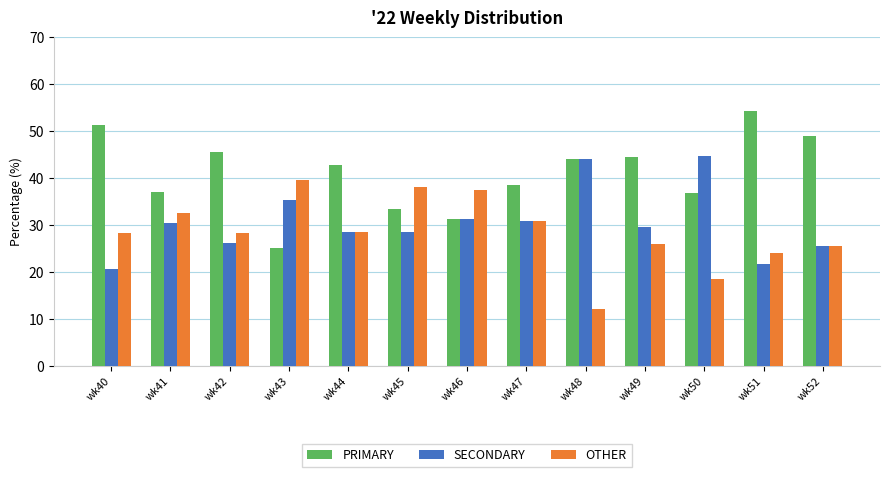

Is the value of PRIMARY at wk45 greater than the value of SECONDARY at wk49?

Yes